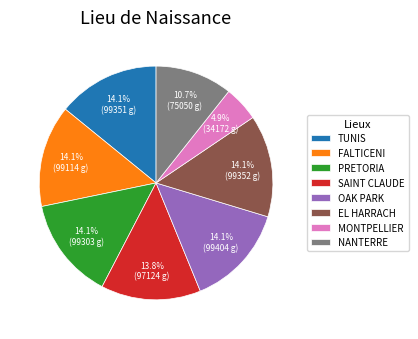

To the nearest percent, what is the difference between the largest and smallest slice percentages?

9%